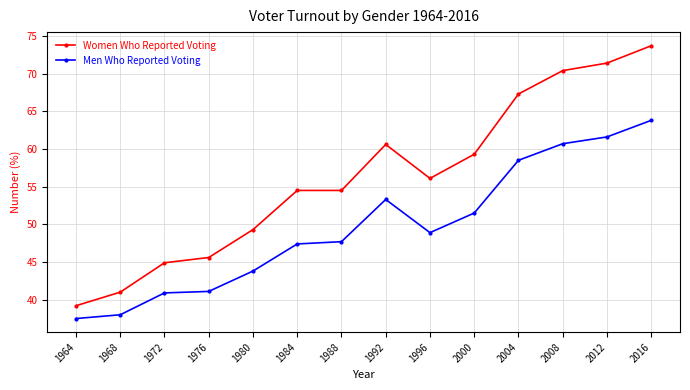

True or false: Men Who Reported Voting and Women Who Reported Voting cross at least once.

False